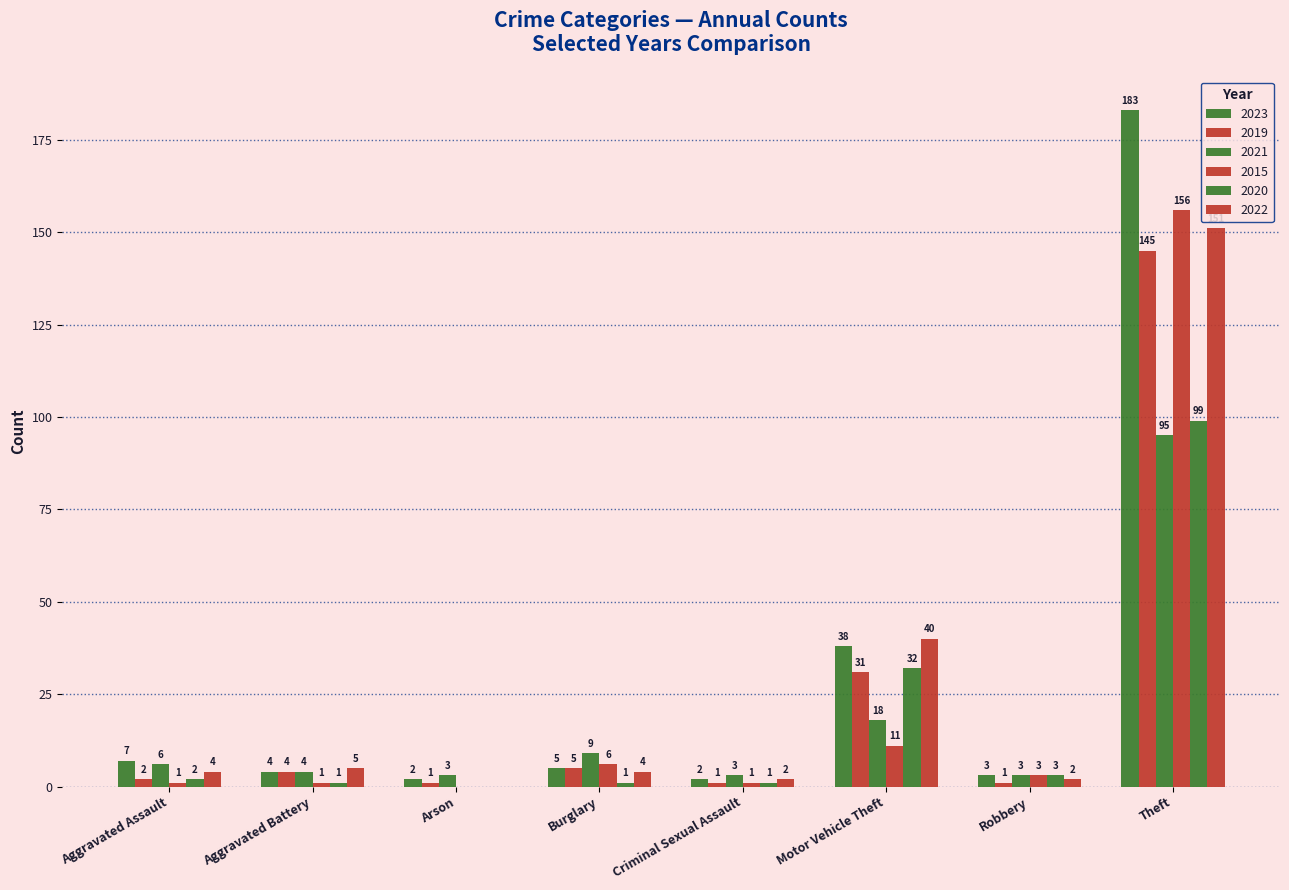

How many categories are shown in the chart?

8